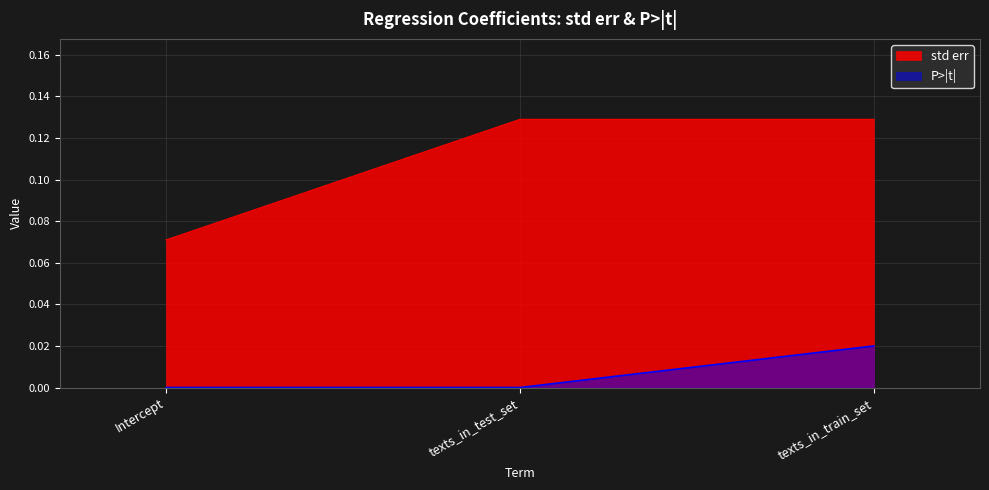

Which series has the largest range (max minus min)?

std err